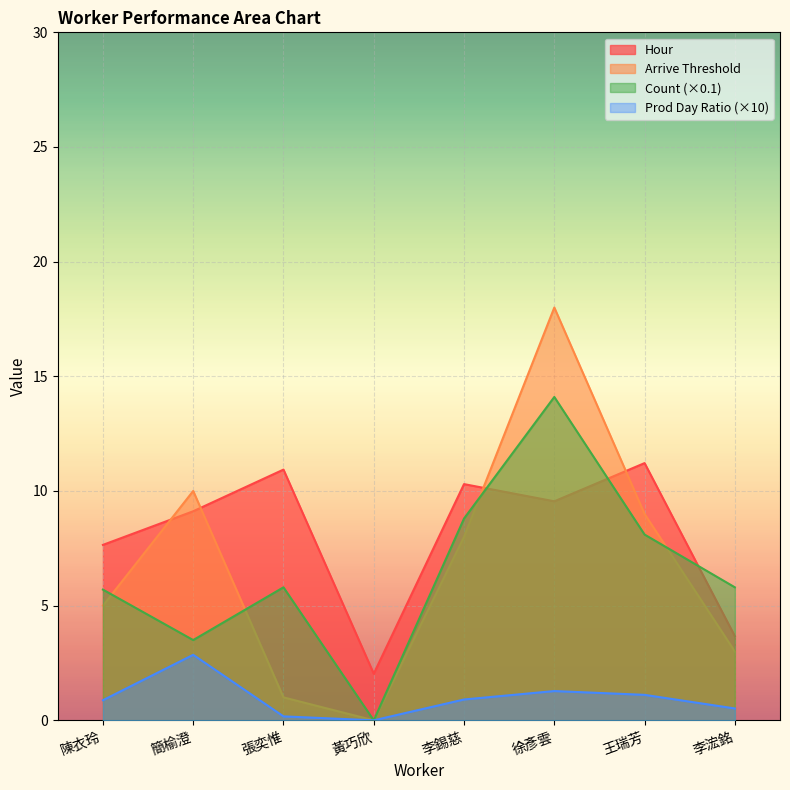

How many positive values does the arrive_thres series have?

7